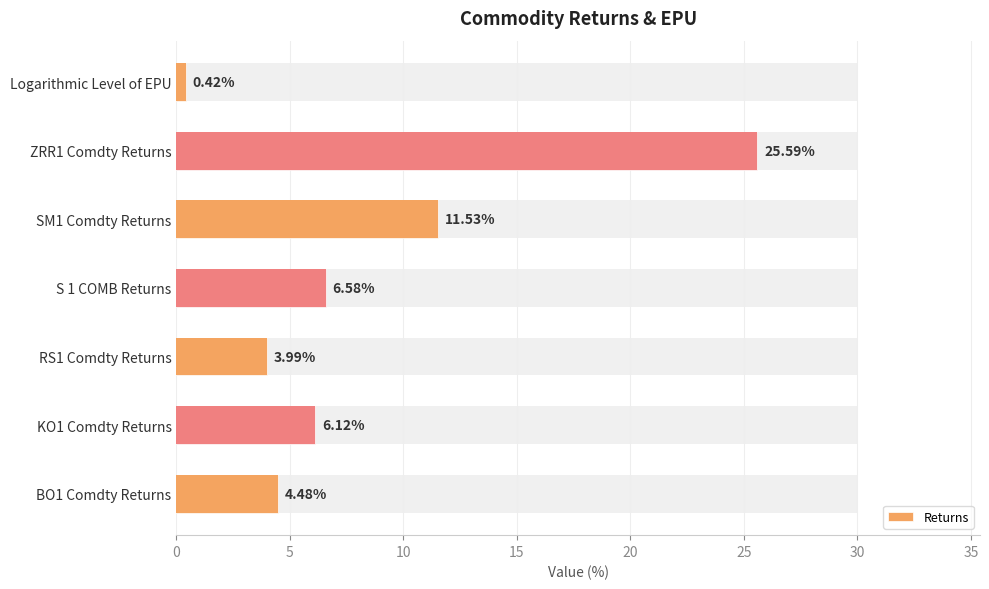

What is the sum of the values at Logarithmic Level of EPU and KO1 Comdty Returns?

6.5